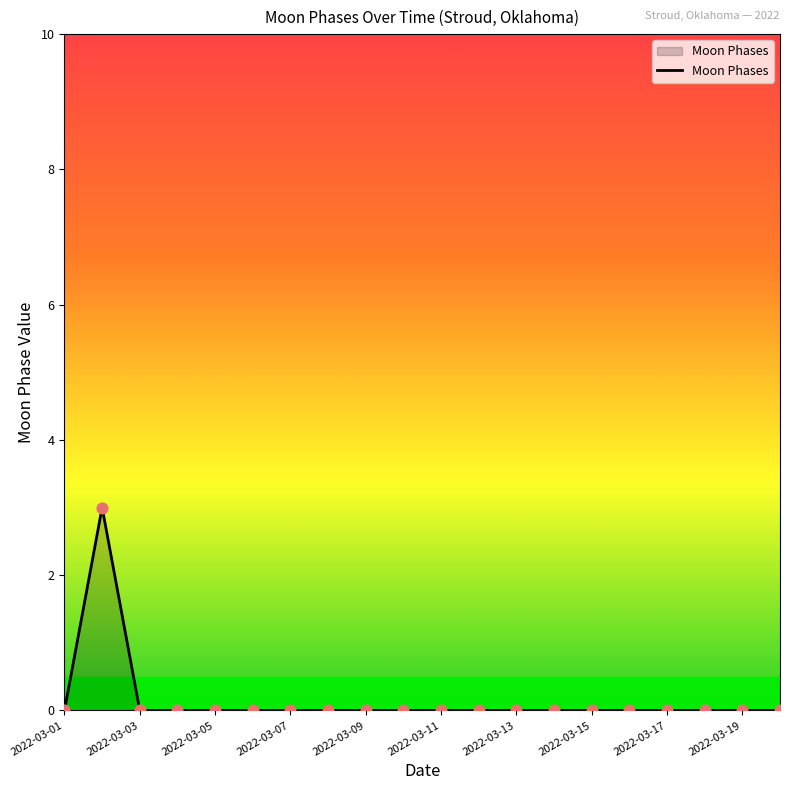

What is the difference between the maximum and minimum values?

3